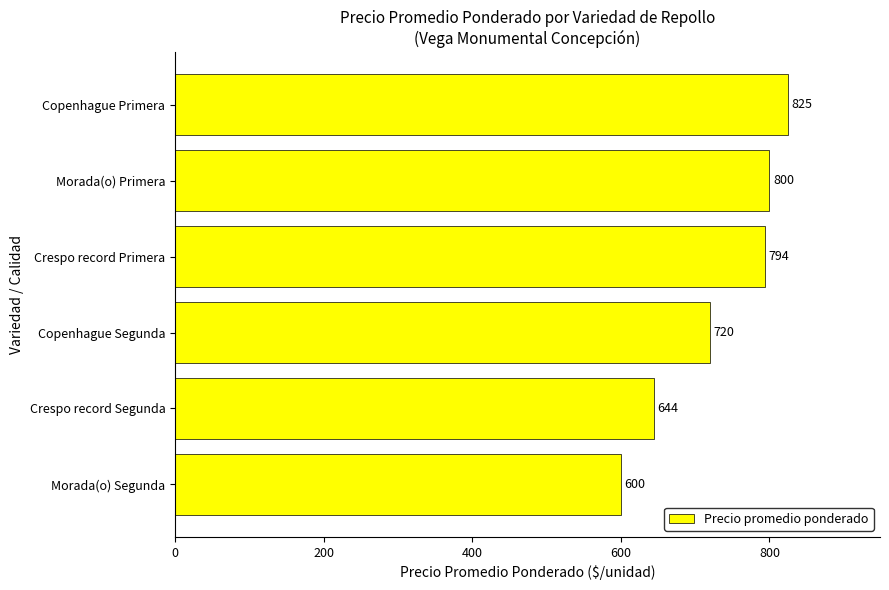

Which category has the lowest value across all series?

Morada(o) Segunda